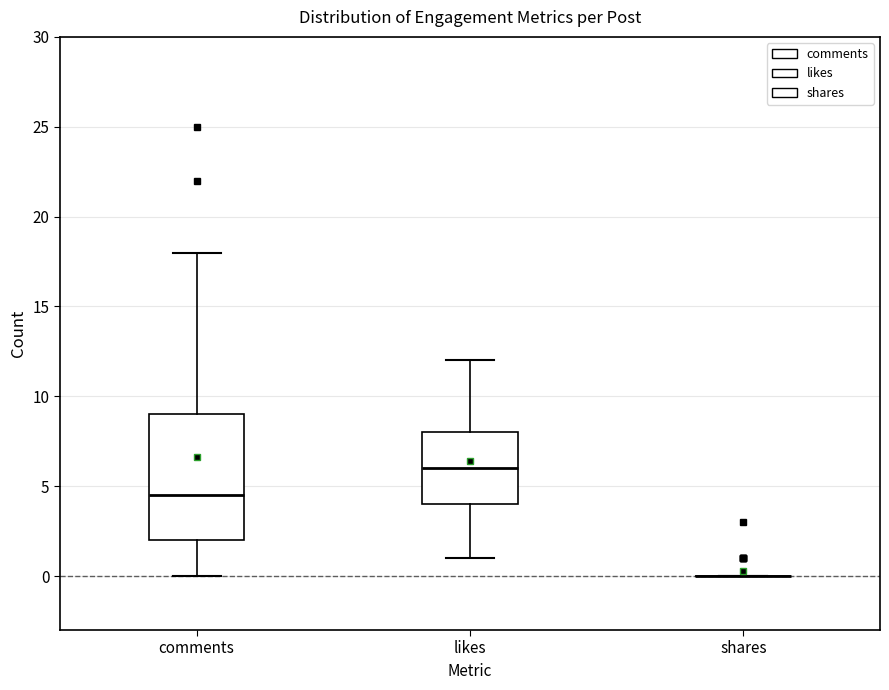

Which box is the tallest, from its lower edge to its upper edge?

comments